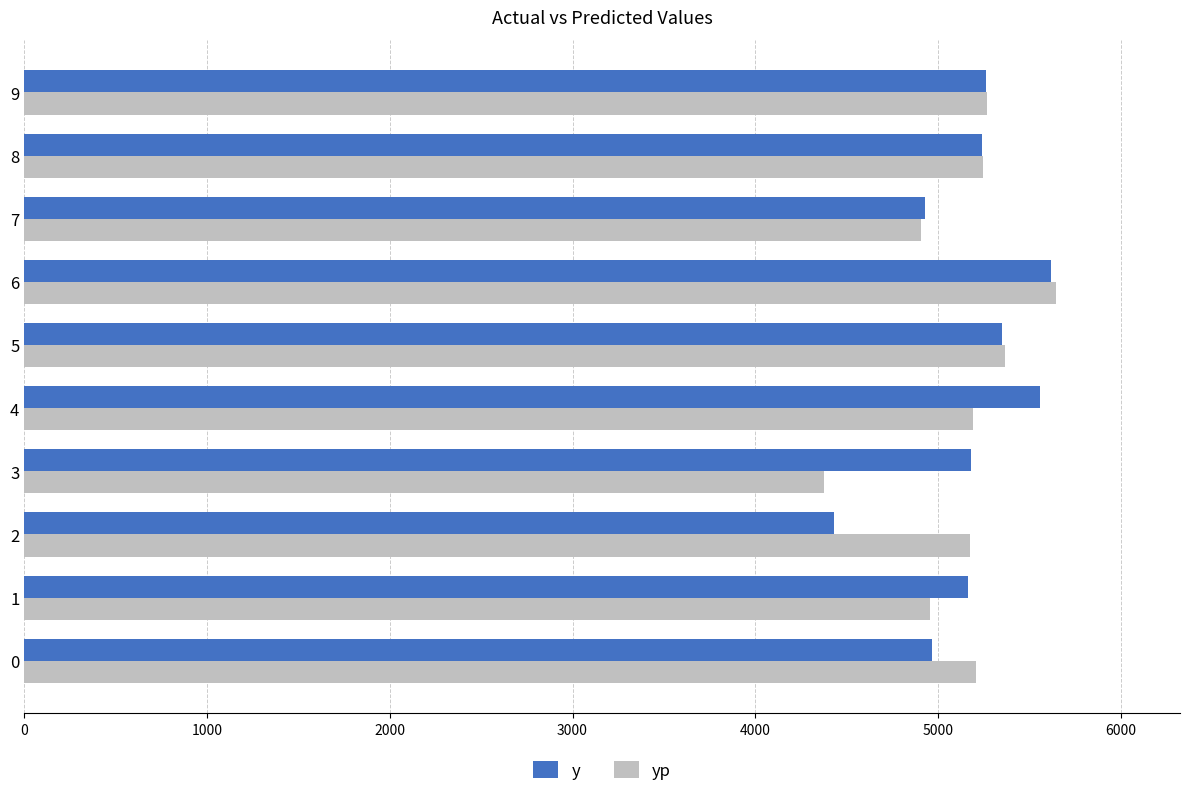

What is the greatest value displayed?

5646.4